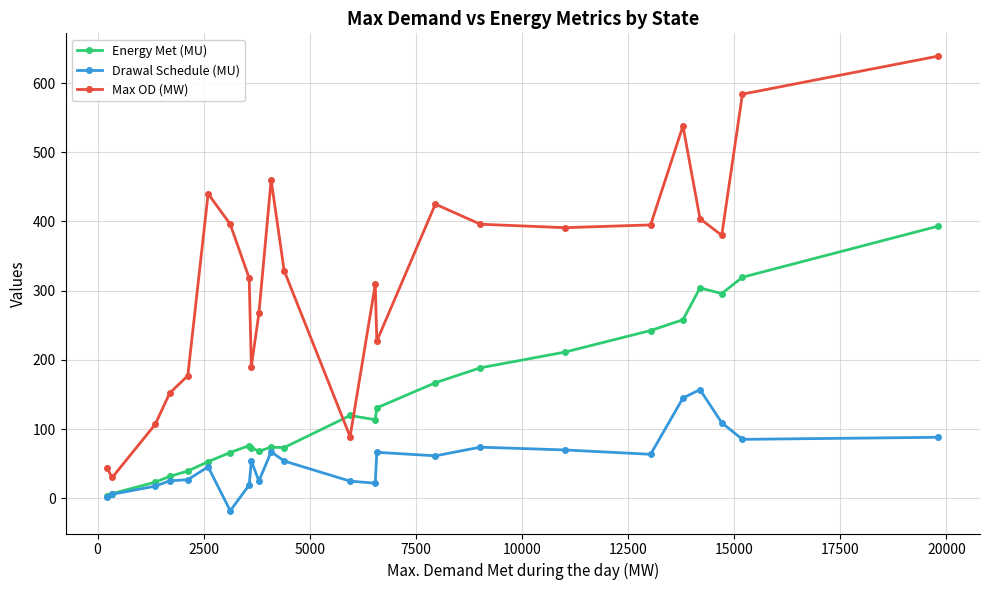

True or false: Max OD (MW) has more than 1 interior local peaks.

True